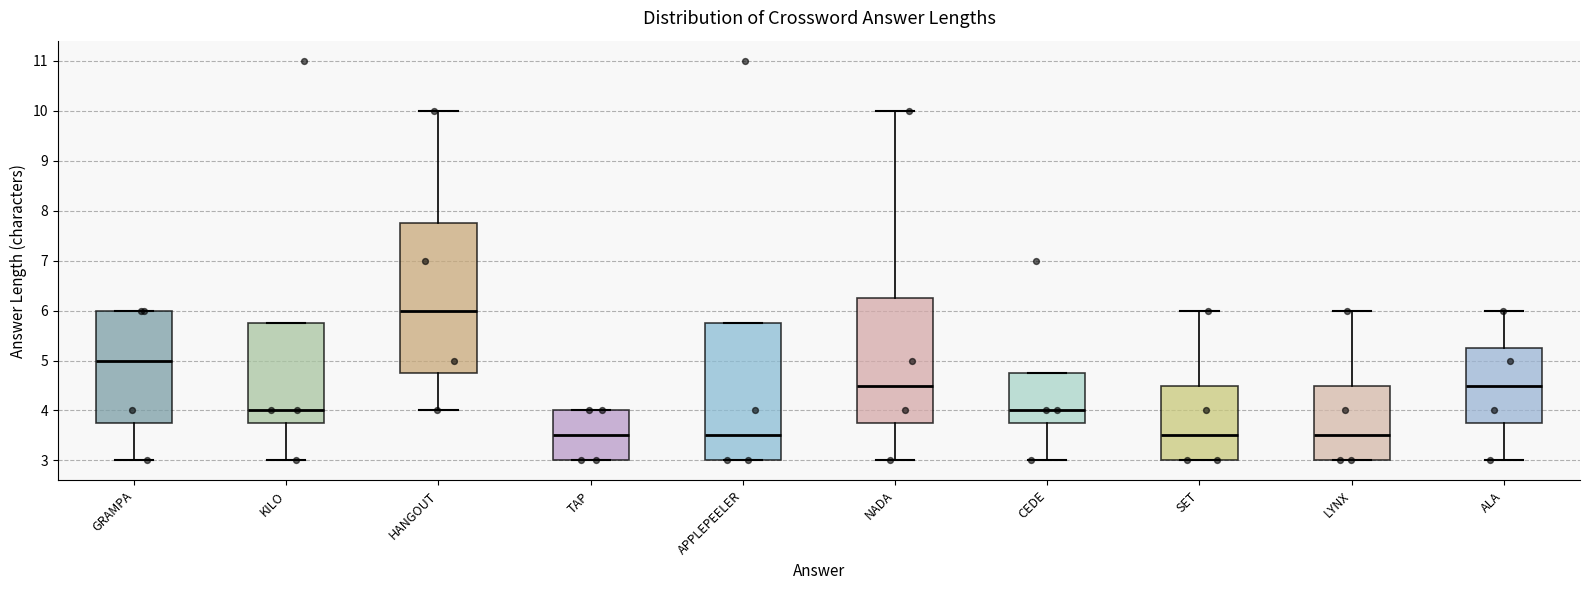

Where is the lower edge of the box for APPLEPEELER on the y-axis? The values are not printed on the chart, so give them approximately, as read against the axis.

3.0